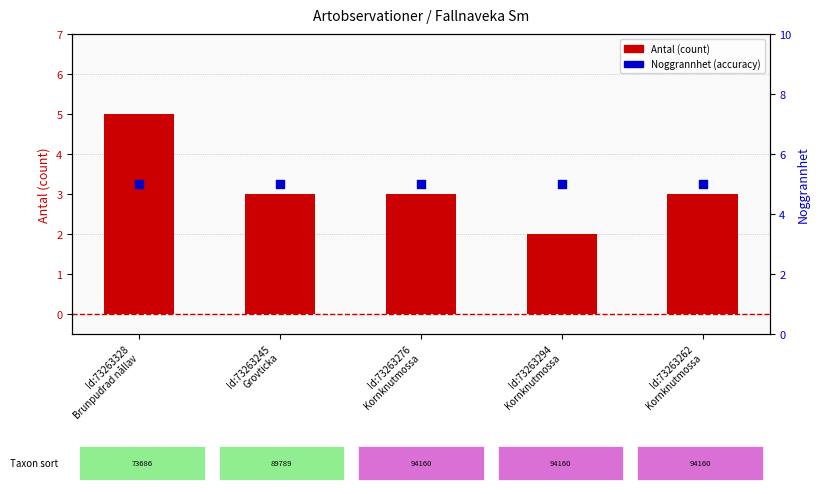

Which series contains the highest Y value?

Antal (count)